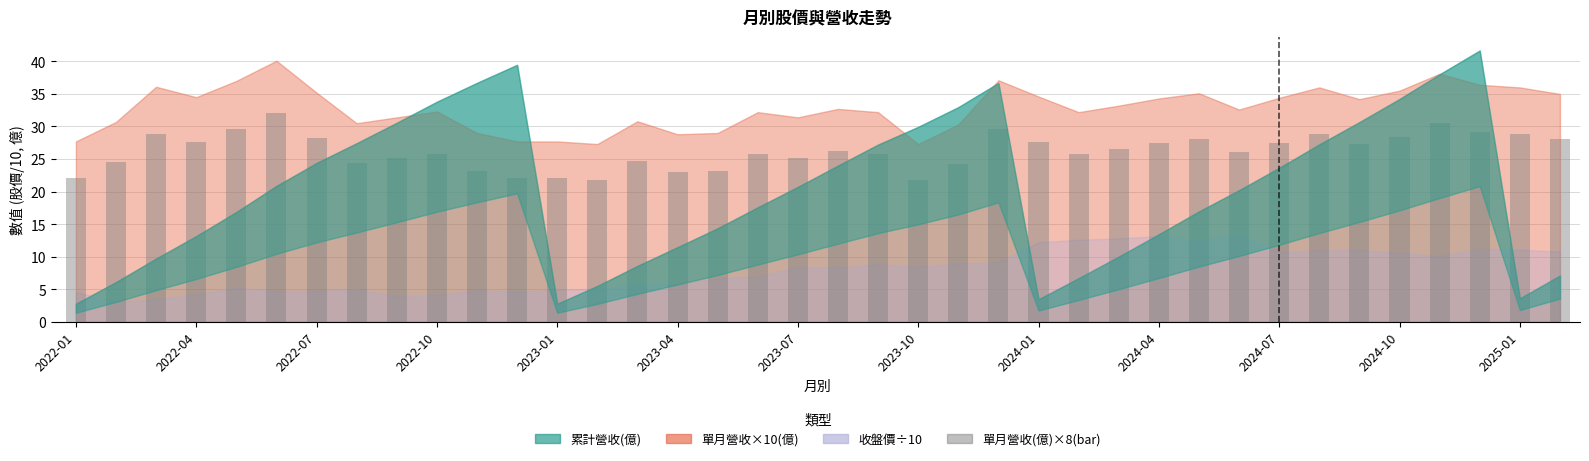

What is the value of the 31st bar from the left?

27.5